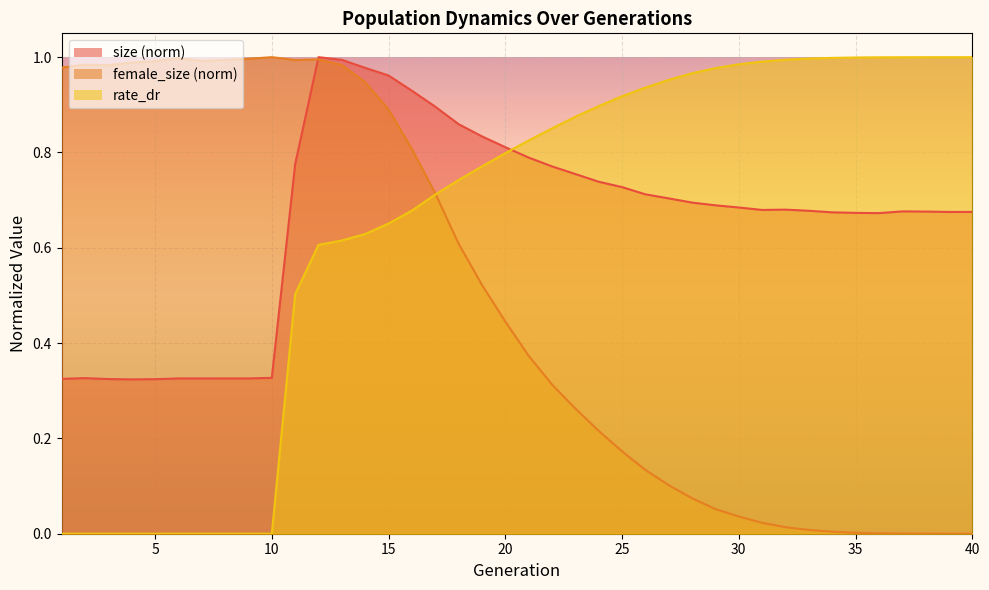

Is the value of size at 23 greater than the value of female_size at 27?

Yes